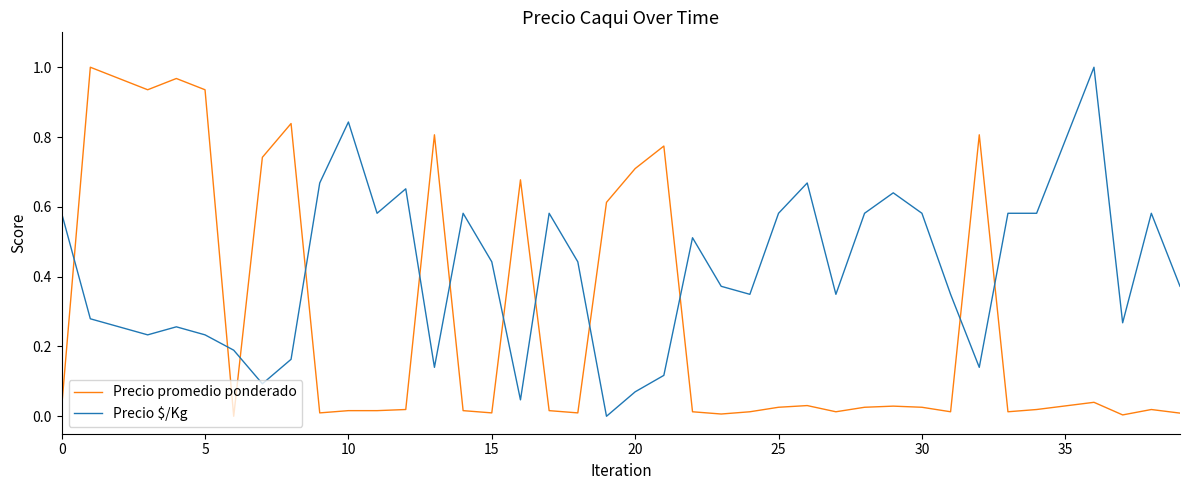

Which series has the largest total across all categories?

Precio $/Kg